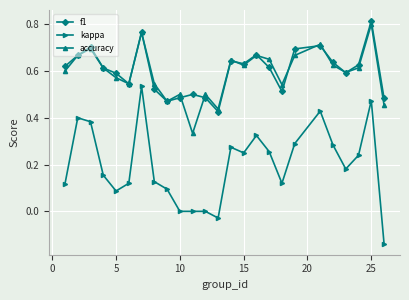

True or false: f1 has more than 2 interior local peaks.

True